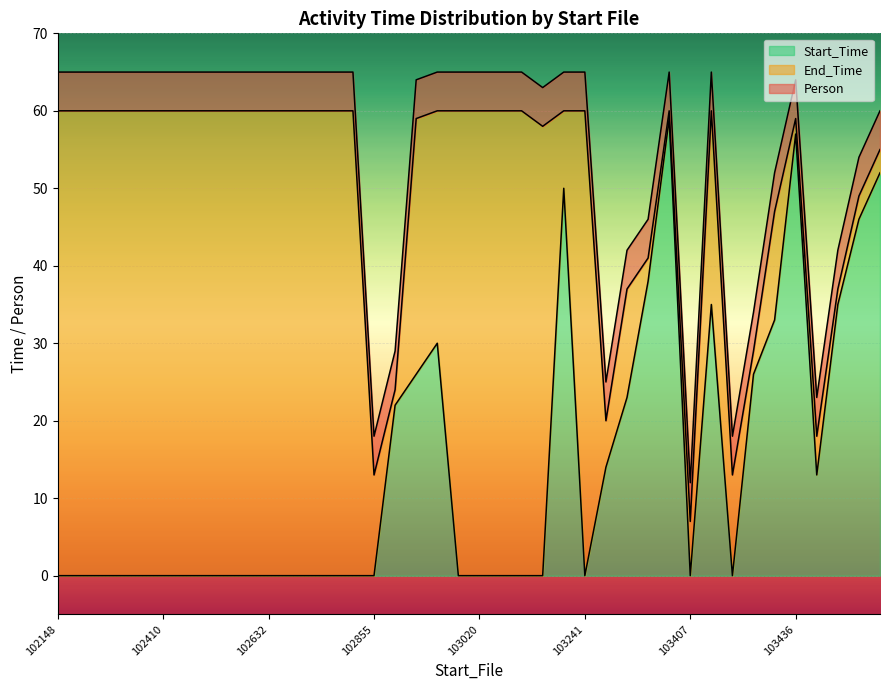

What are all the series names shown in the legend?

Start_Time, End_Time, Person